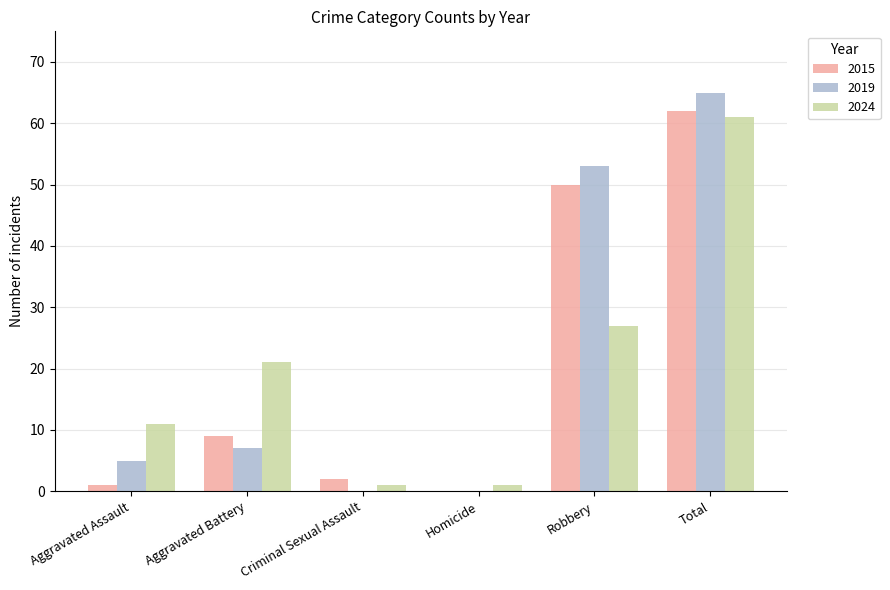

The 2015 series shows 0 at Homicide. True or false?

True